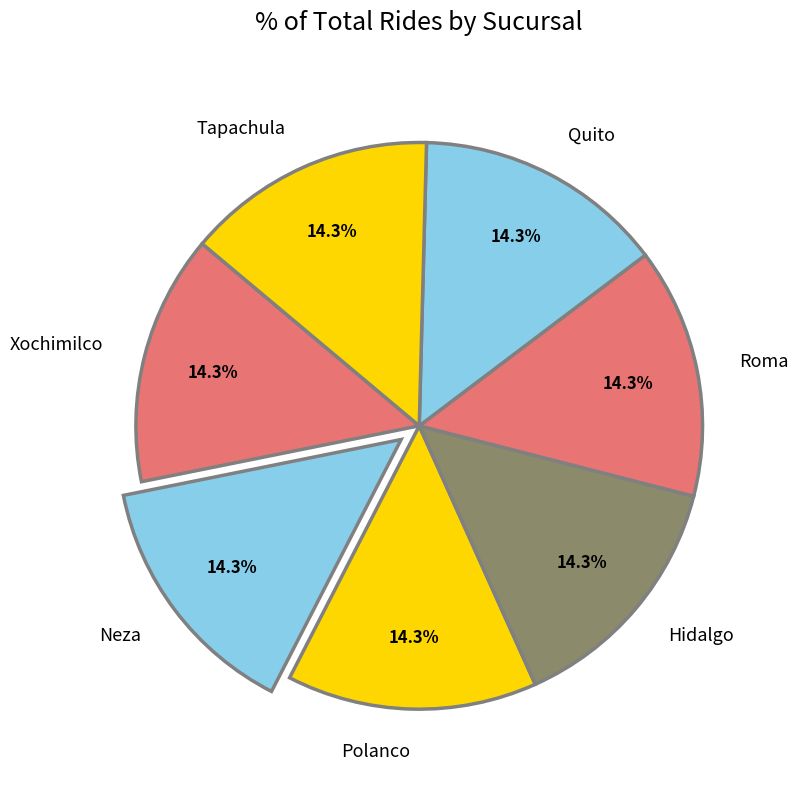

What is the ratio of the value at Hidalgo to the value at Polanco?

1.0